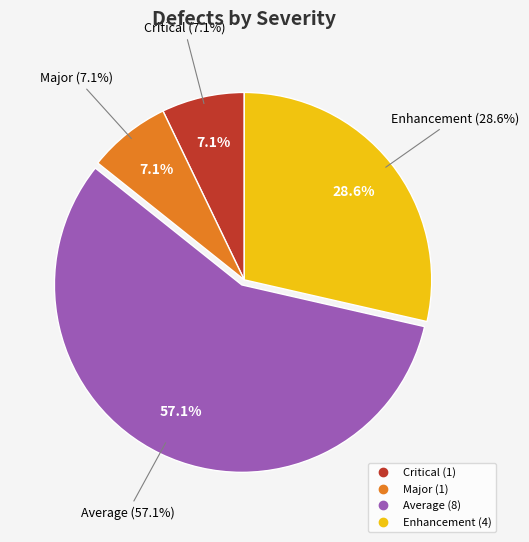

True or false: Major accounts for 22% of the total.

False